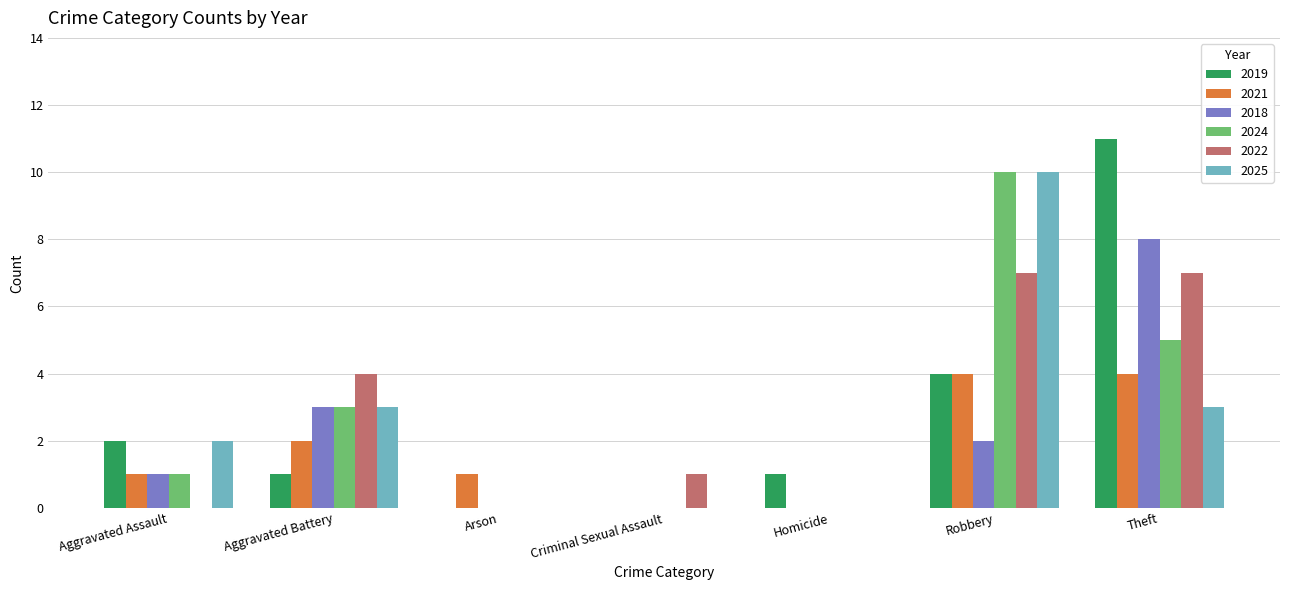

Reading right to left, list all the values displayed in this chart.

2019: 11	4	1	0	0	1	2
2021: 4	4	0	0	1	2	1
2018: 8	2	0	0	0	3	1
2024: 5	10	0	0	0	3	1
2022: 7	7	0	1	0	4	0
2025: 3	10	0	0	0	3	2